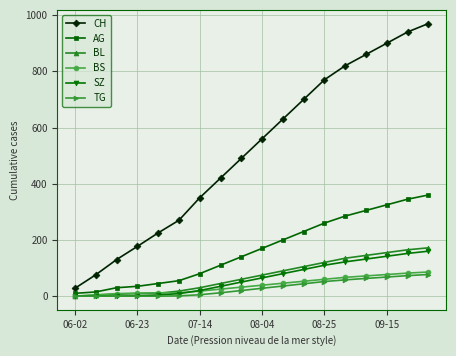

Does the chart have visible grid lines?

Yes